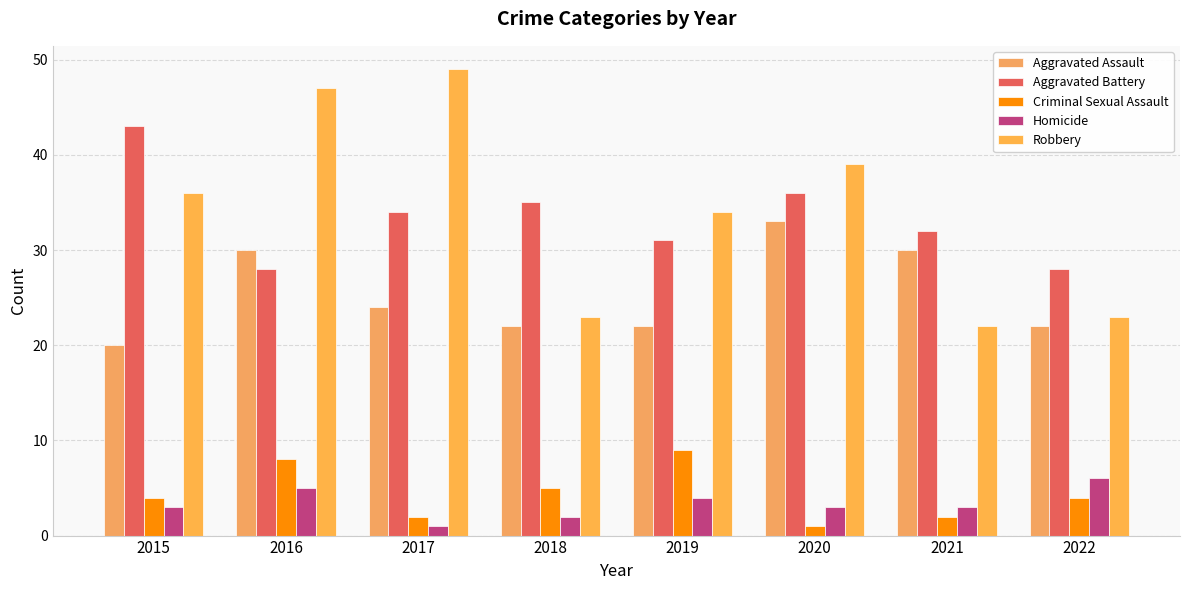

Rank the series at 2020 from highest to lowest value.

Robbery, Aggravated Battery, Aggravated Assault, Homicide, Criminal Sexual Assault